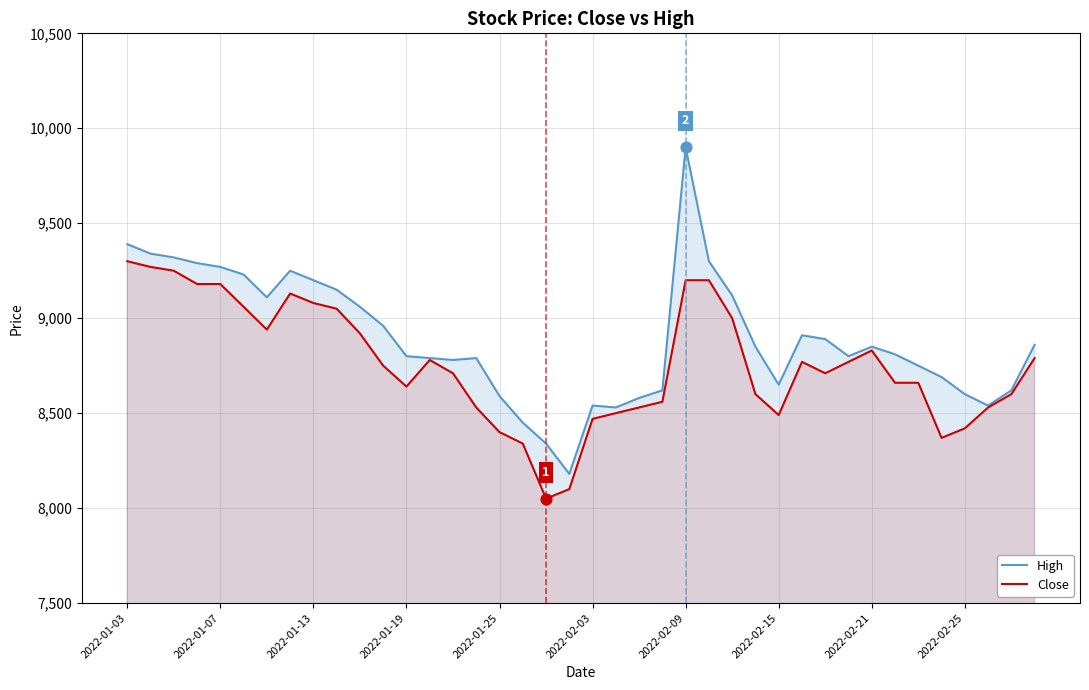

At how many categories does at least one series exceed 9783?

1